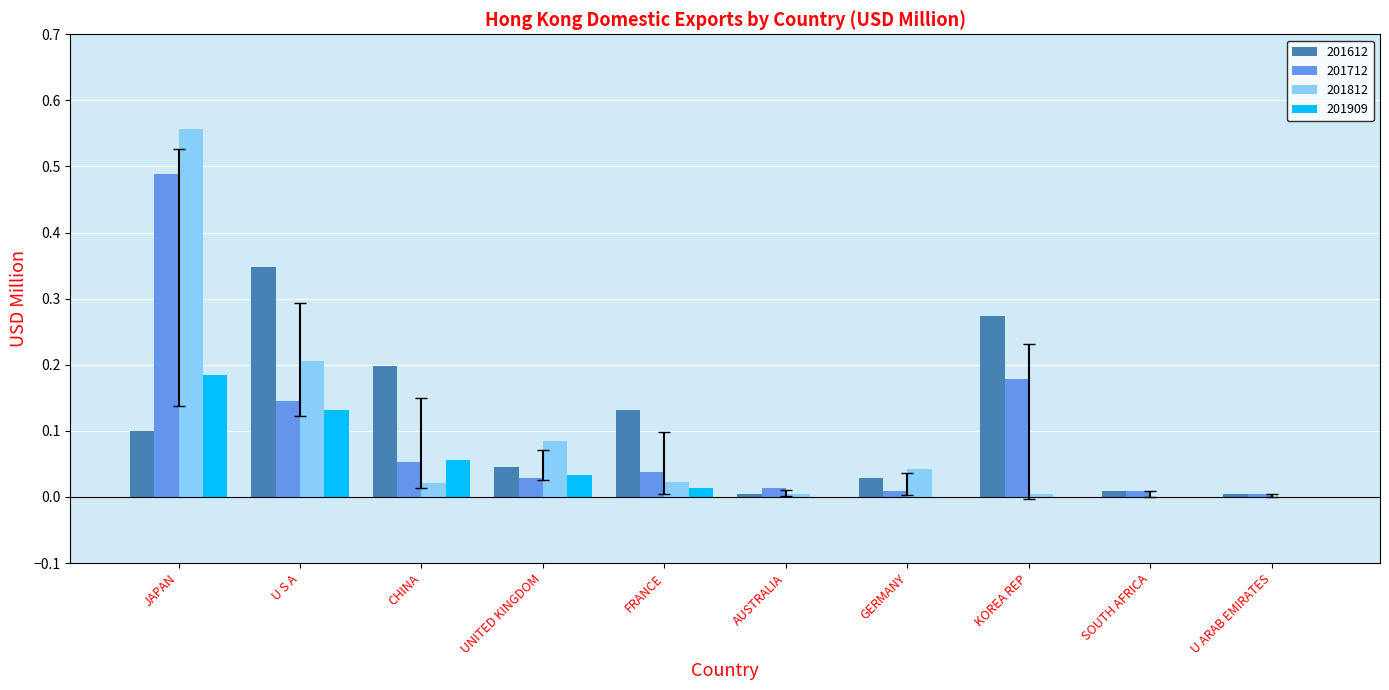

Are the bars grouped side by side (vs. stacked)?

Yes